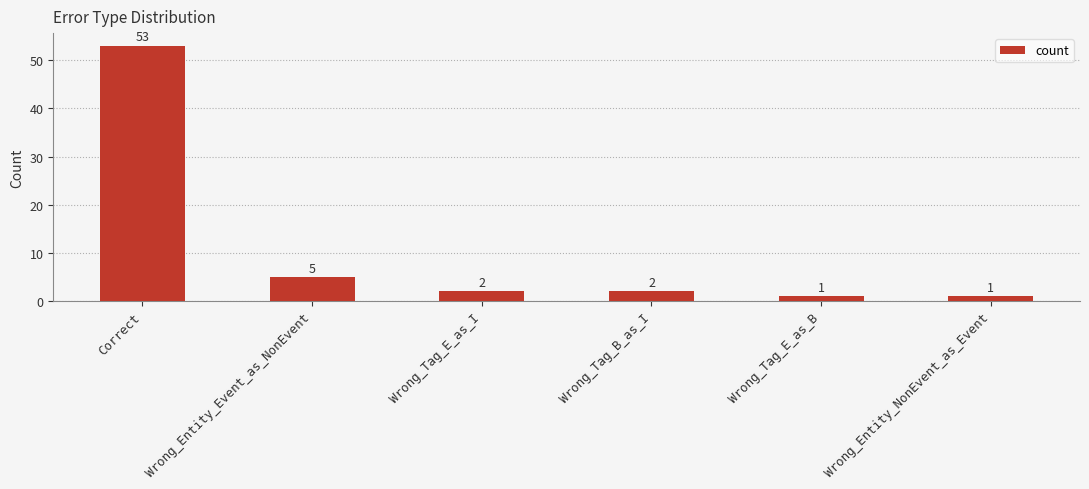

What is the sum of all values?

64